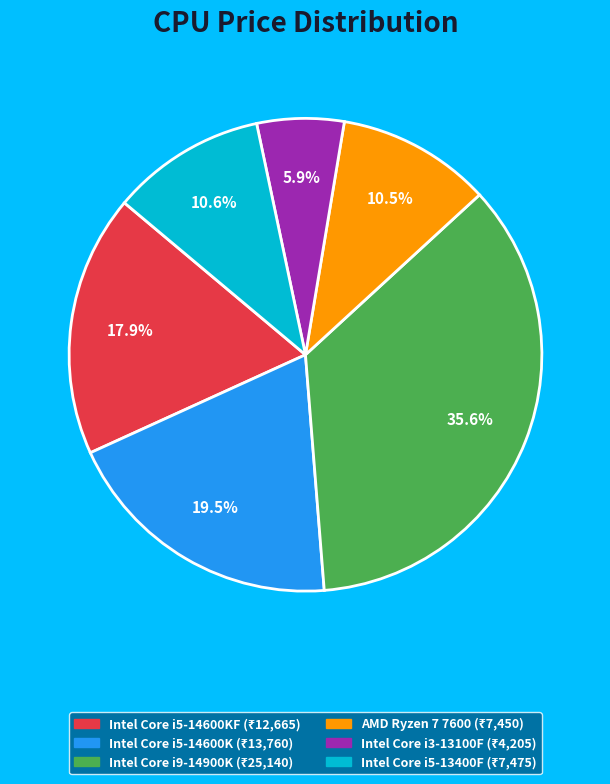

Is there a majority slice in this chart?

No